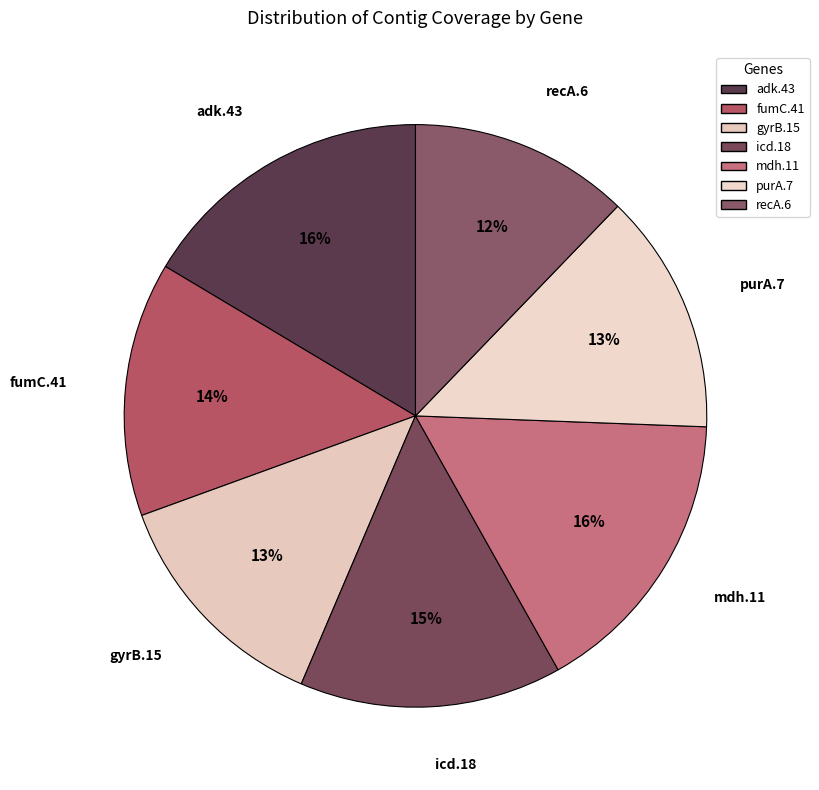

Count the number of slices in the pie.

7